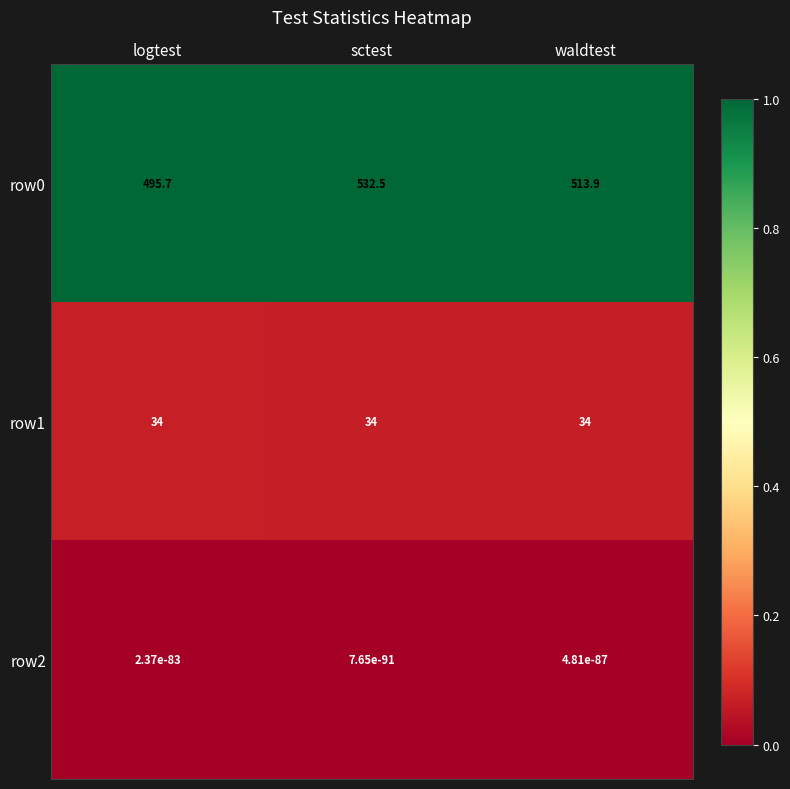

What is the maximum value for row0?

532.5